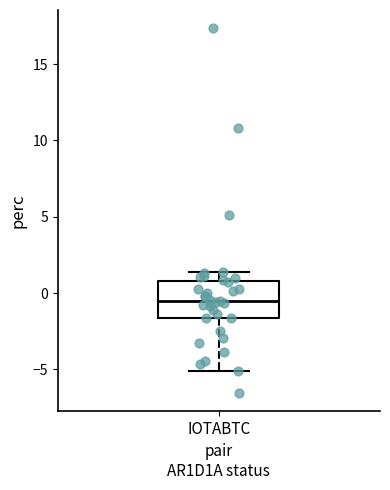

Where is the upper edge of the box for IOTABTC on the y-axis? The values are not printed on the chart, so give them approximately, as read against the axis.

1.0